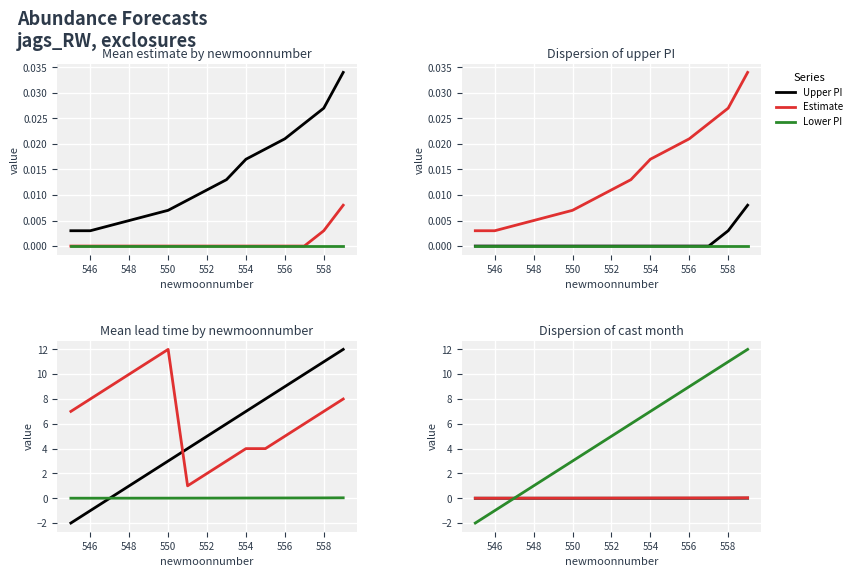

What is the average value of the Cast Month series?

6.5